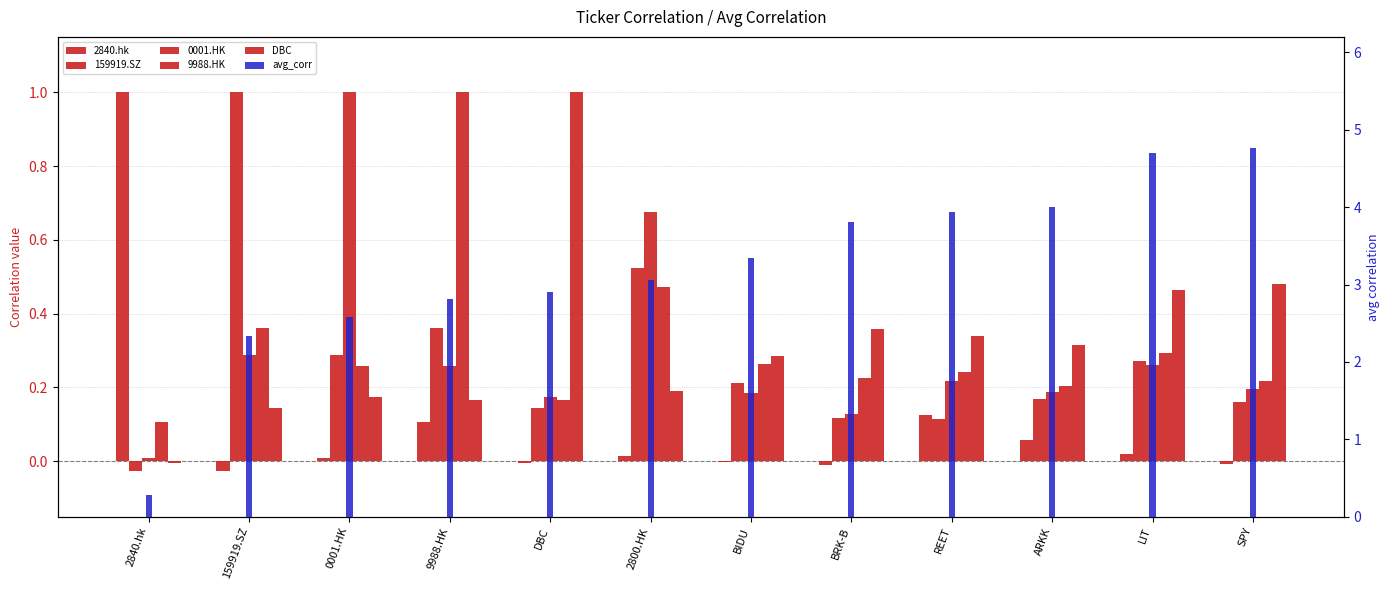

Is it true that avg_corr equals 2.9 at DBC?

True